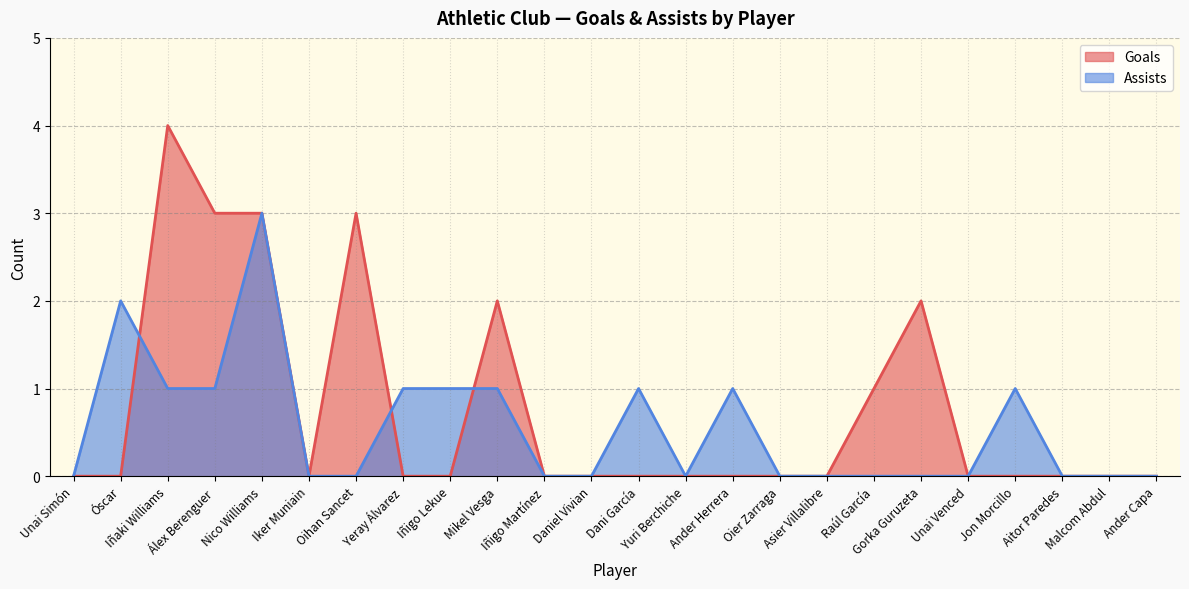

True or false: Goals has a value of -2 at Jon Morcillo.

False